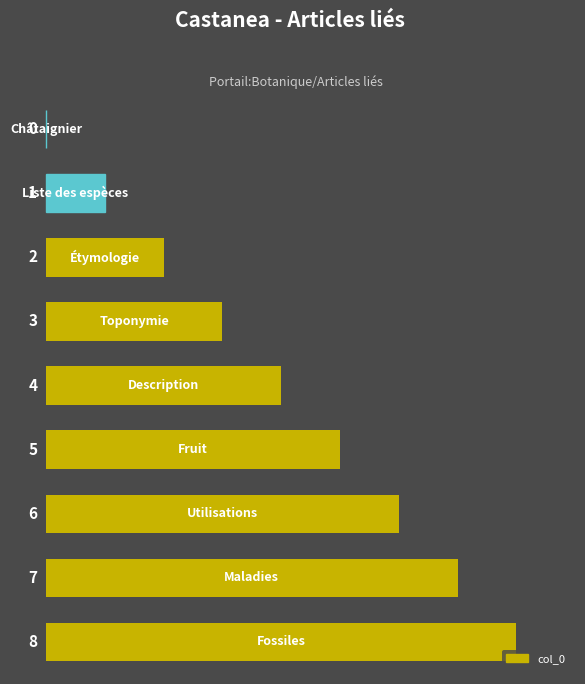

How many values are between 2 and 6?

5